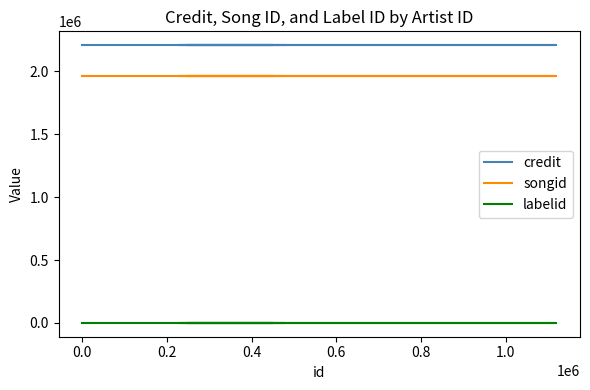

What are all the series names shown in the legend?

credit, songid, labelid